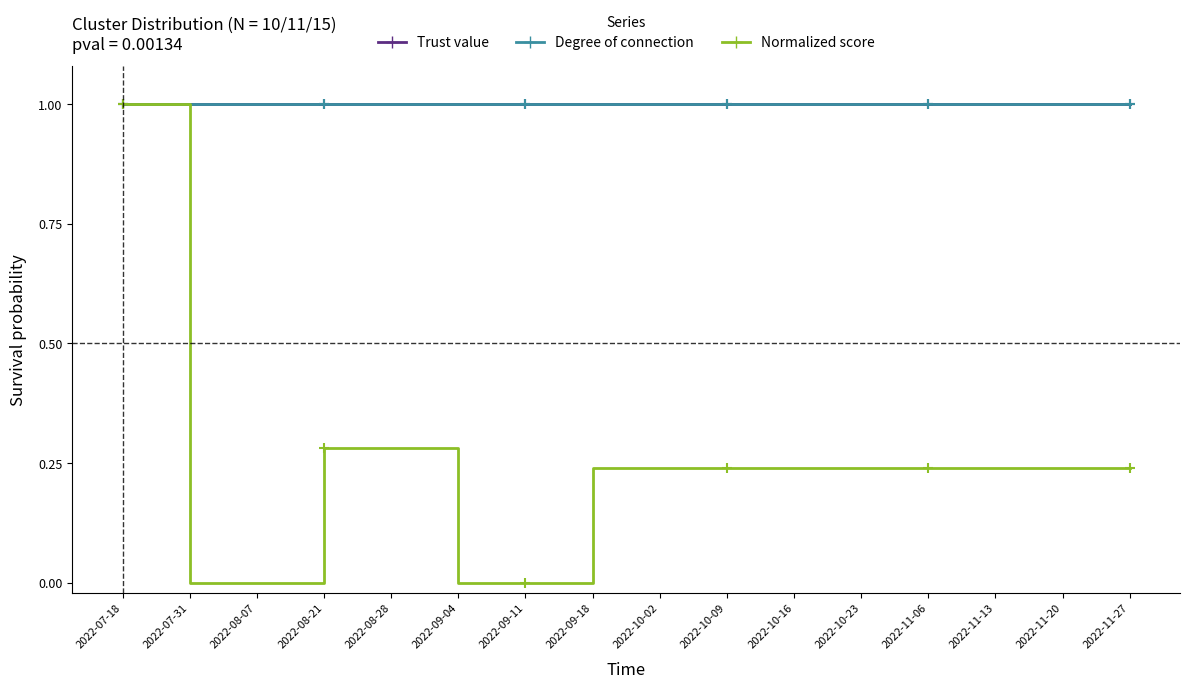

What is the minimum value for Degree of connection?

1.0